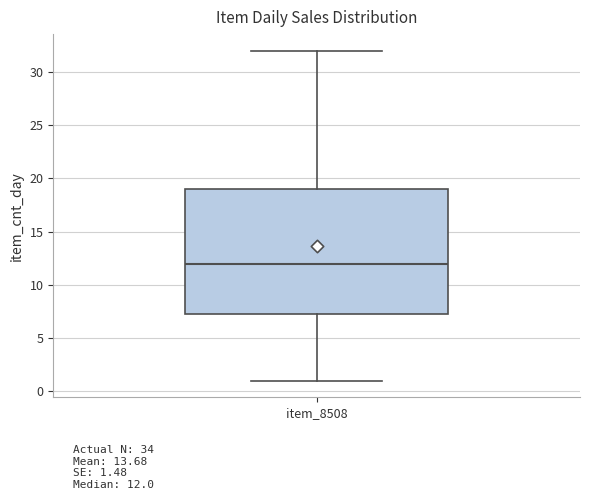

Where does the lower whisker of the box for item_8508 end on the y-axis? The values are not printed on the chart, so give them approximately, as read against the axis.

1.0